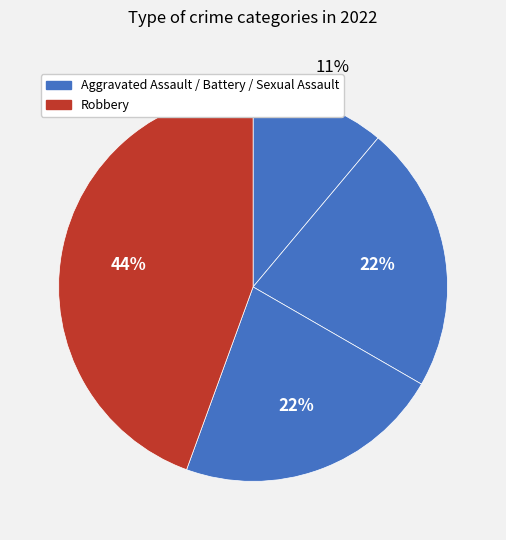

How many slices are in this pie chart?

4